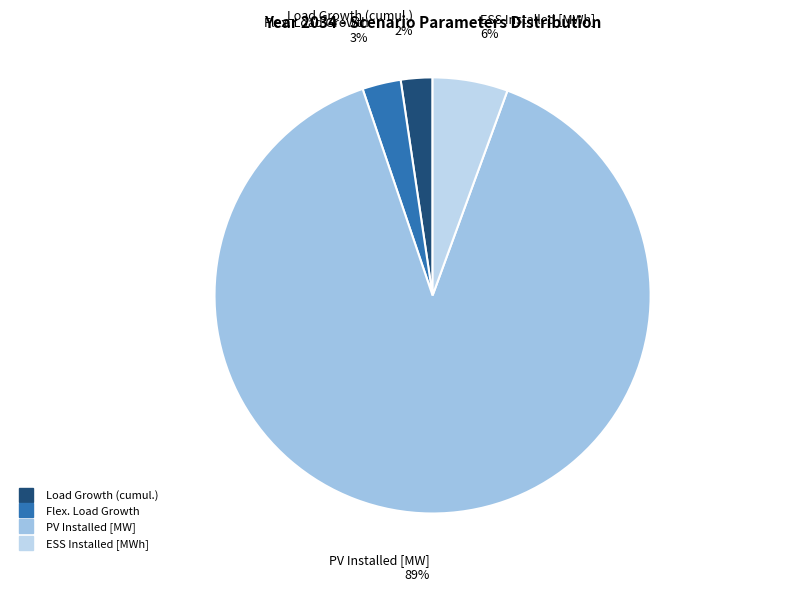

The ESS Installed [MWh] slice represents 6% of the pie. True or false?

True